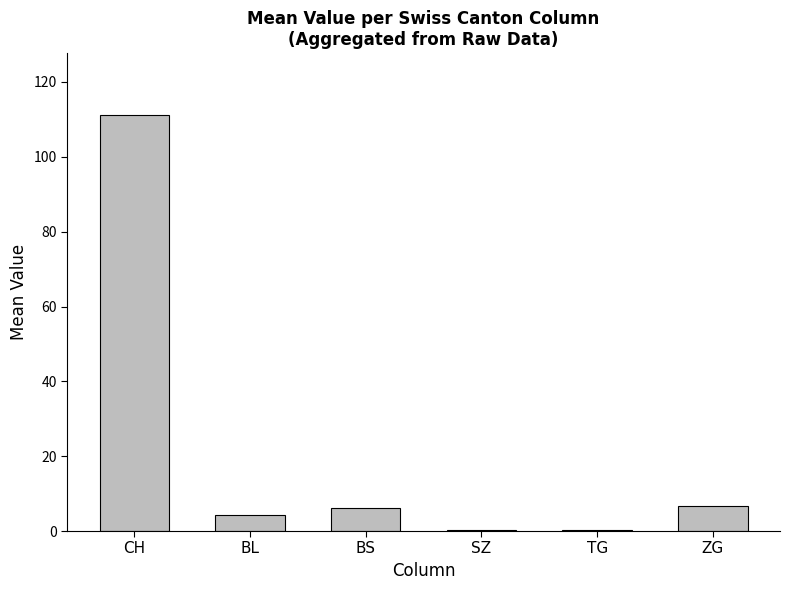

Is it true that the value at BL is 4.3?

True